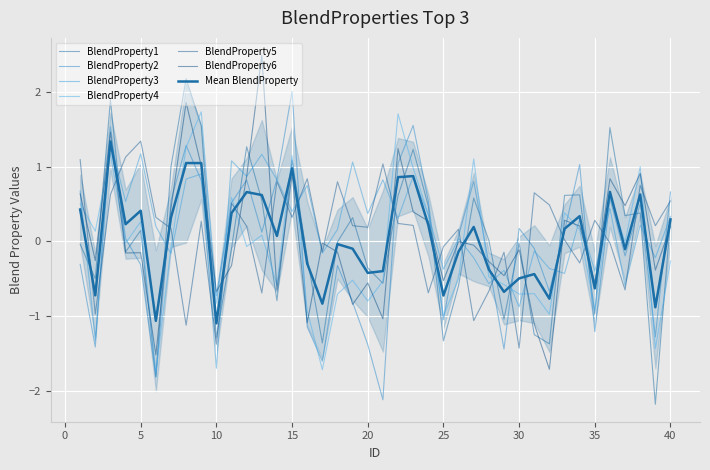

How many positive values does the BlendProperty1 series have?

20